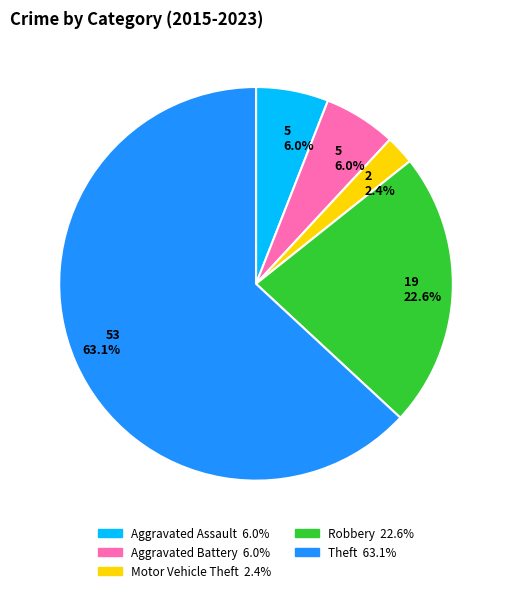

Is there a majority slice in this chart?

Yes